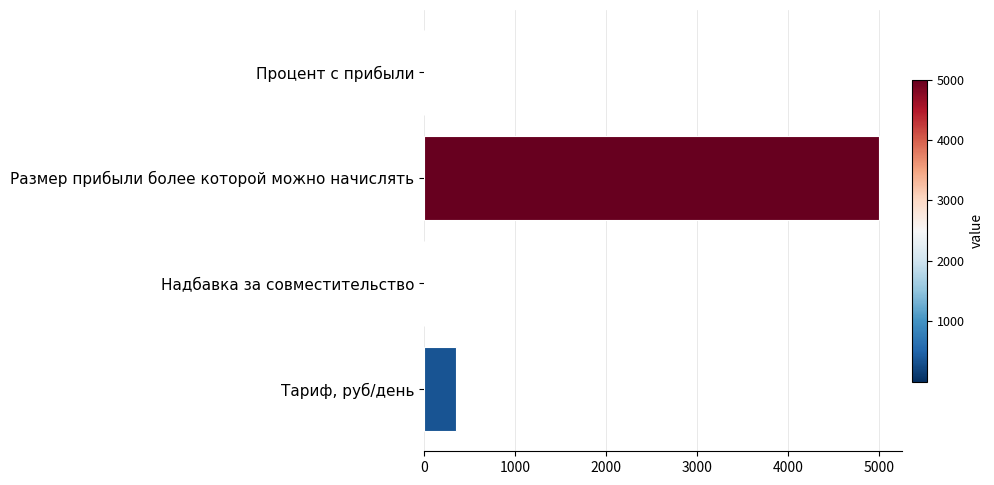

Between Размер прибыли более которой можно начислять and Процент с прибыли, which is larger?

Размер прибыли более которой можно начислять